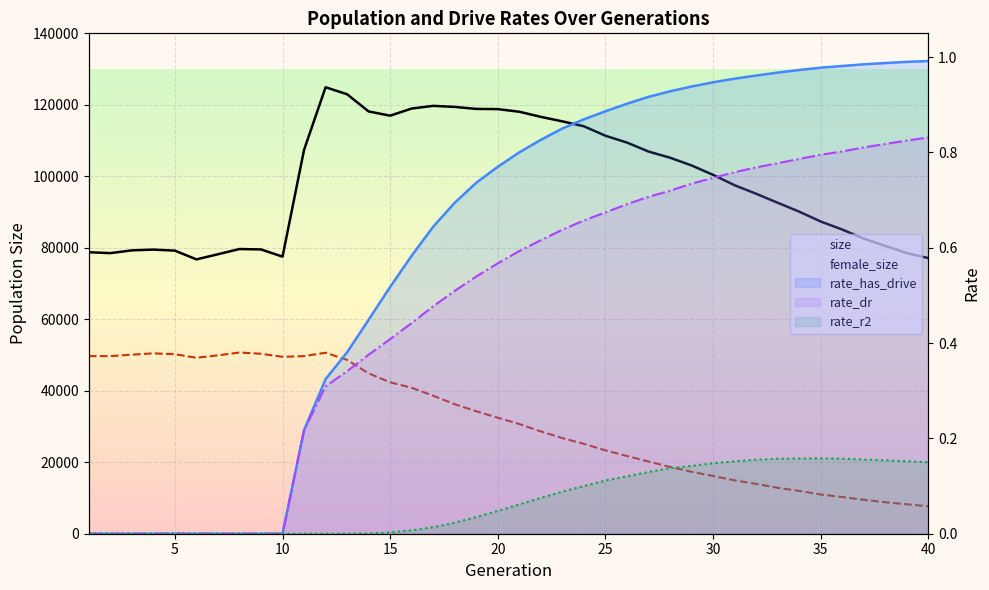

The value of rate_r2 at 20 is 0.1. True or false?

True